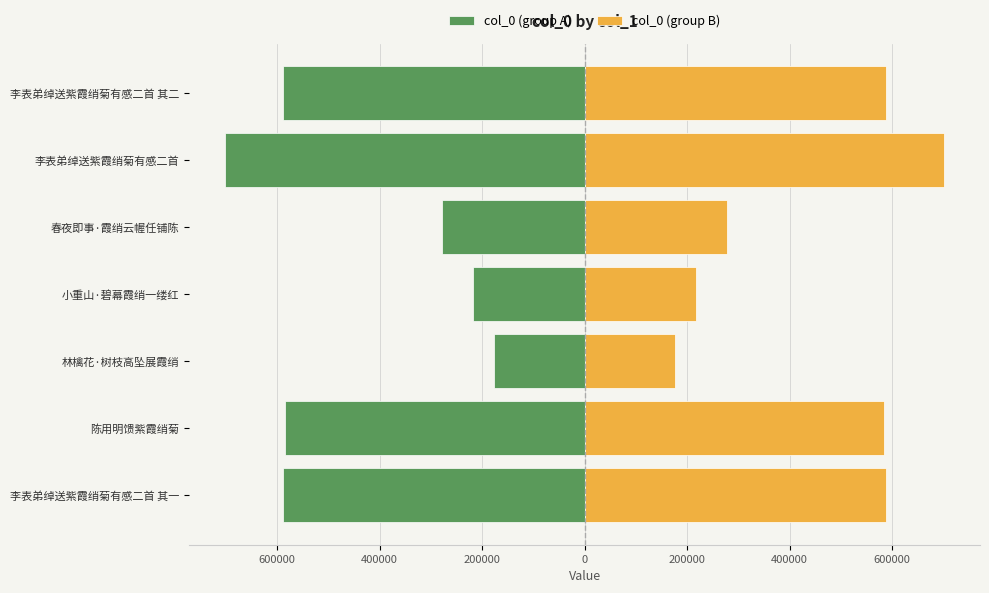

What is the value of the col_0 (group A) bar at the 5th from the left?

-277714